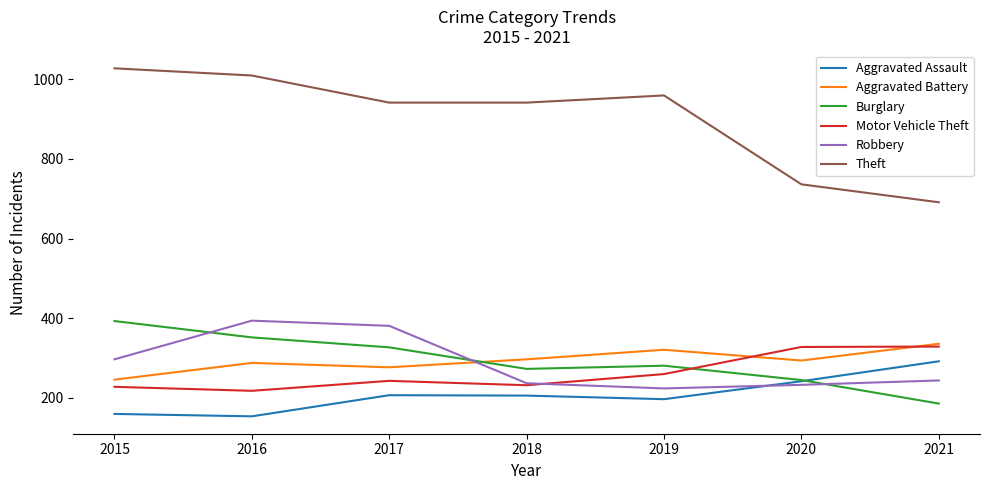

Is the value of Aggravated Assault at 2017 greater than the value of Theft at 2021?

No